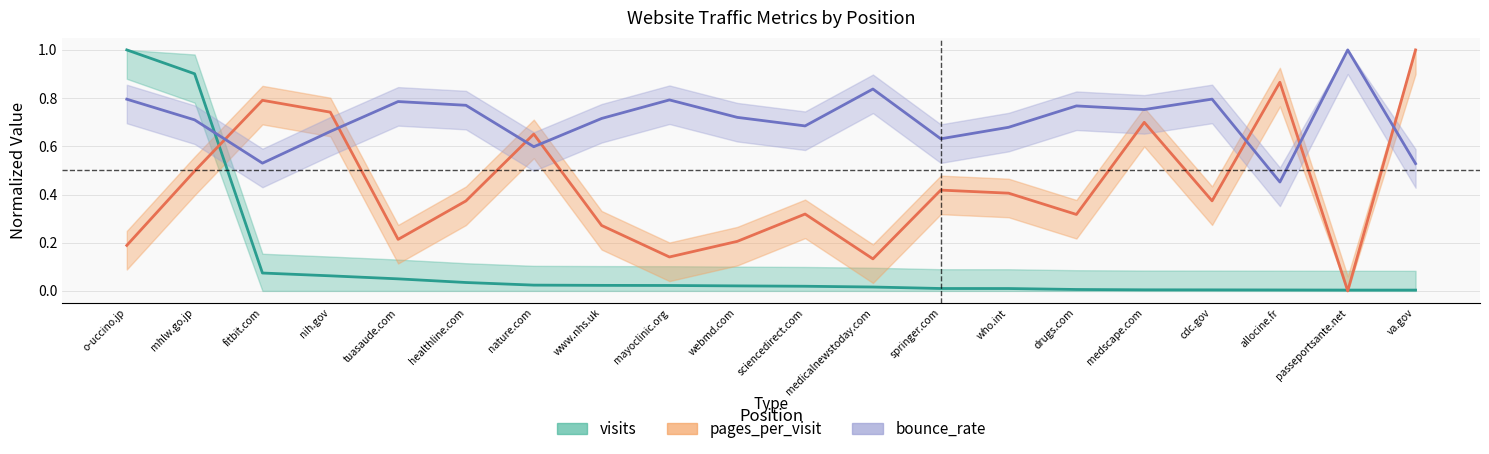

The bounce_rate series shows 0.8 at cdc.gov. True or false?

True